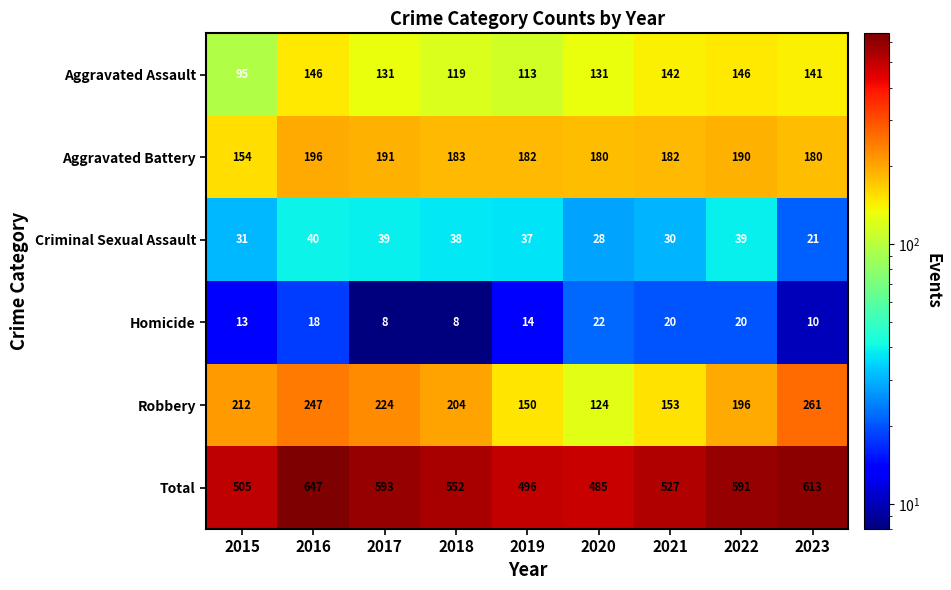

The value of Homicide at 2015 is 22. True or false?

False